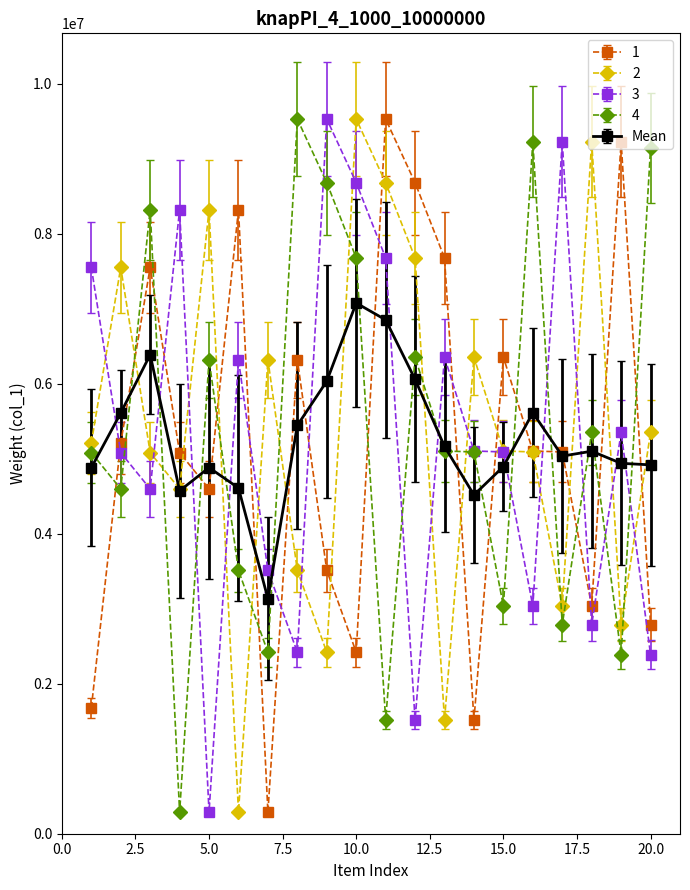

What are all the series names shown in the legend?

1, 2, 3, 4, Mean